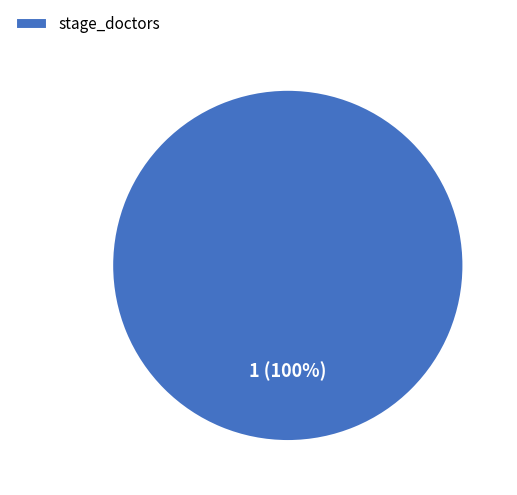

The stage_doctors slice represents 100% of the pie. True or false?

True